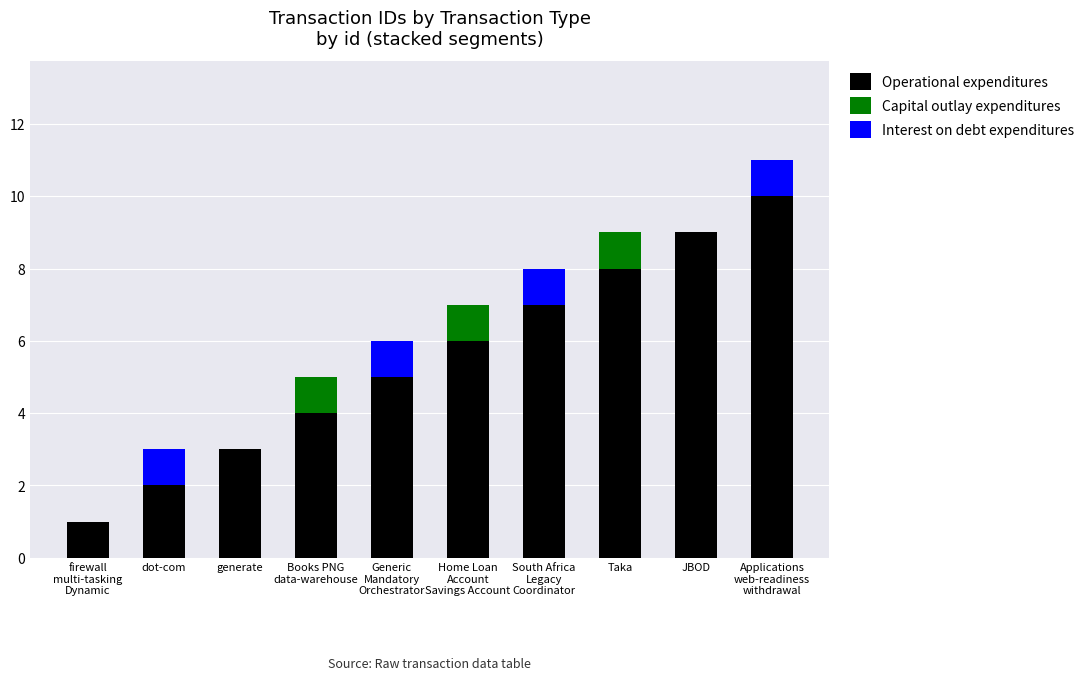

What is the sum of all Operational expenditures values?

55